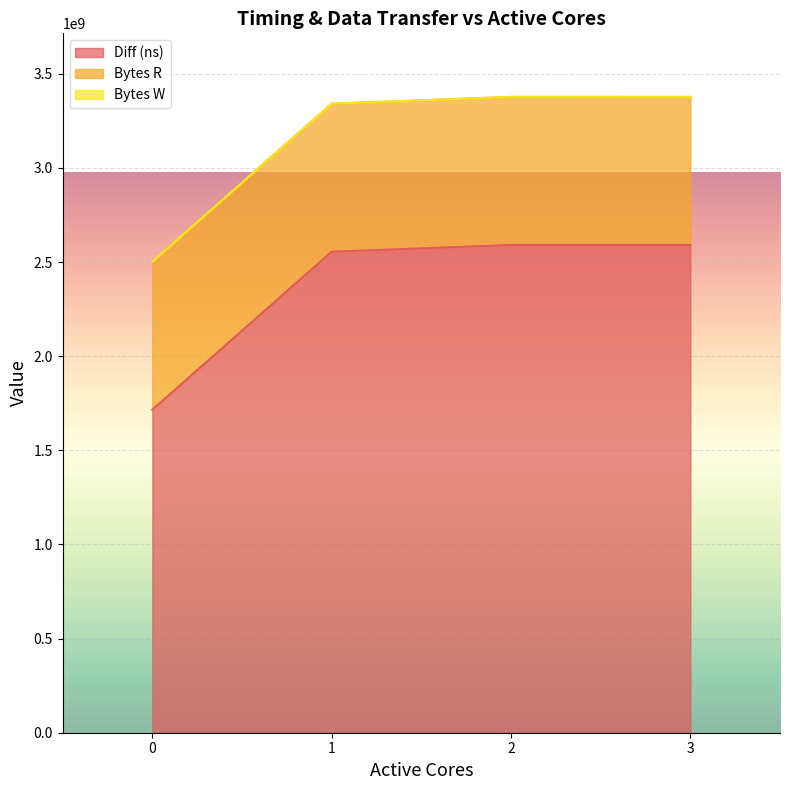

Which series has the largest range (max minus min)?

Diff (ns)